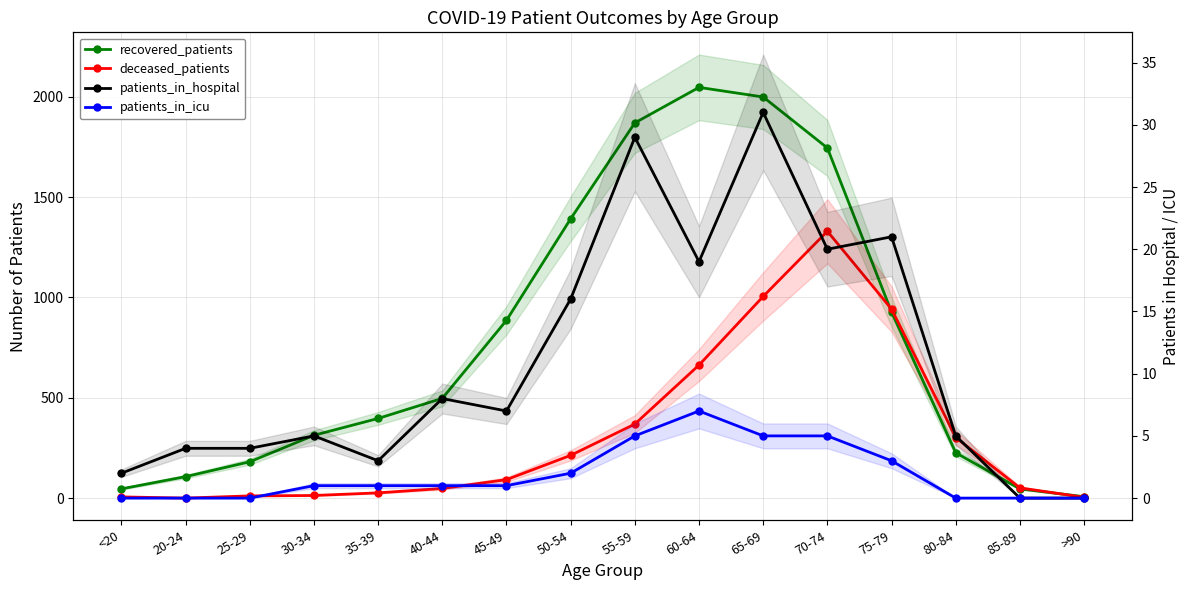

Does the chart display data point markers on the line(s)?

Yes